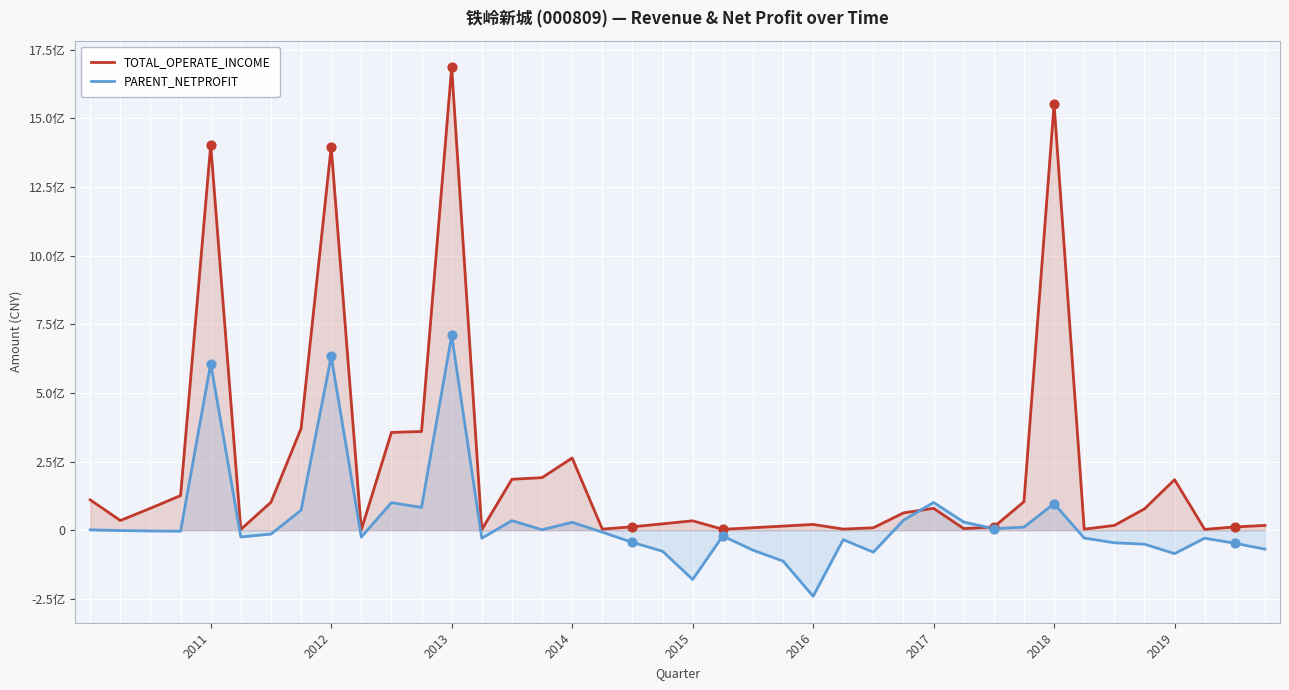

Is the value of PARENT_NETPROFIT at 37 greater than the value of TOTAL_OPERATE_INCOME at 35?

No